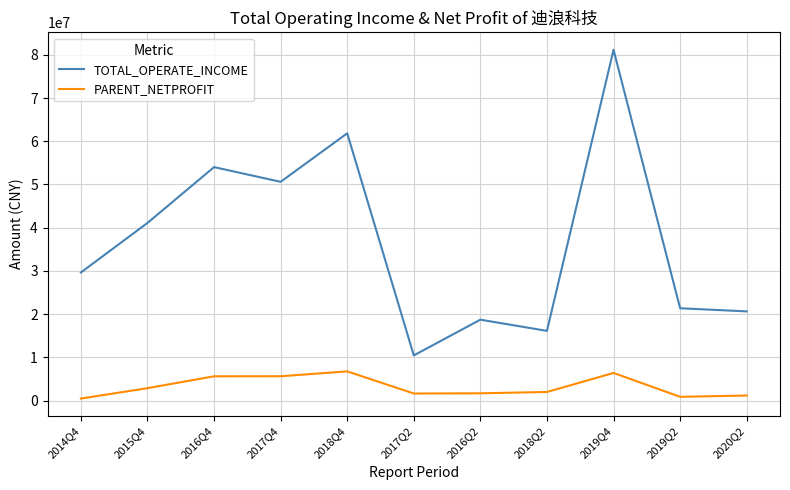

What position from the left is 2019Q2?

10